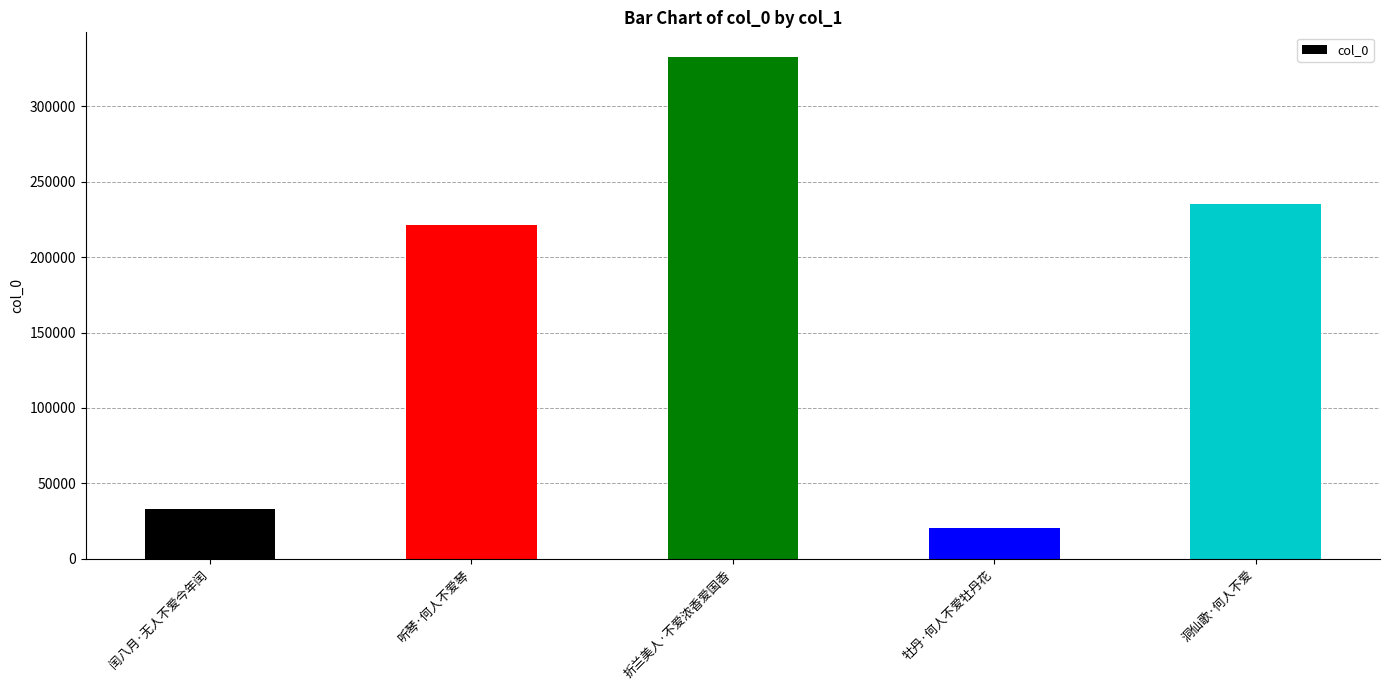

What position from the left is 牡丹·何人不爱牡丹花?

4